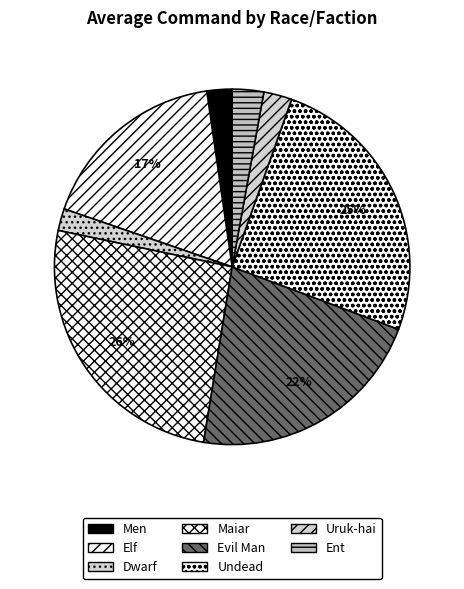

Does Evil Man represent more than half of the total?

No